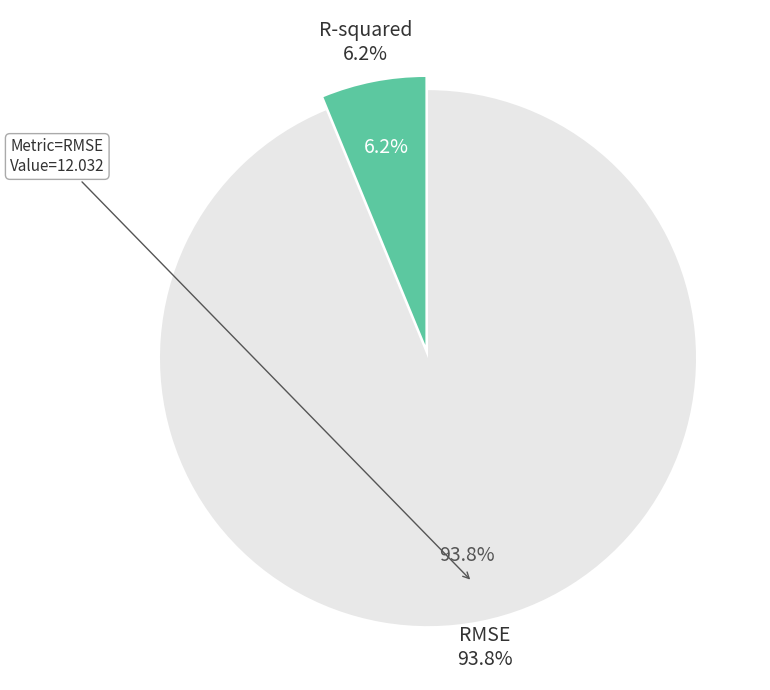

Rank the categories by value from highest to lowest.

RMSE, R-squared